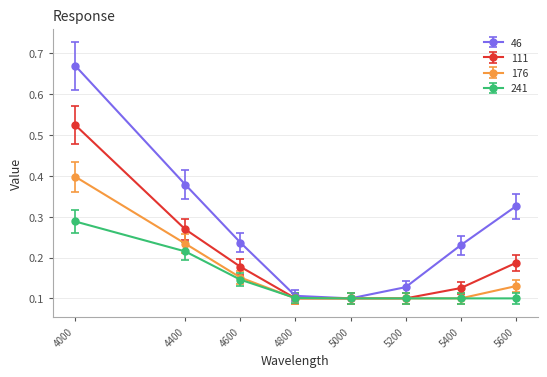

Which series has the largest total across all categories?

46